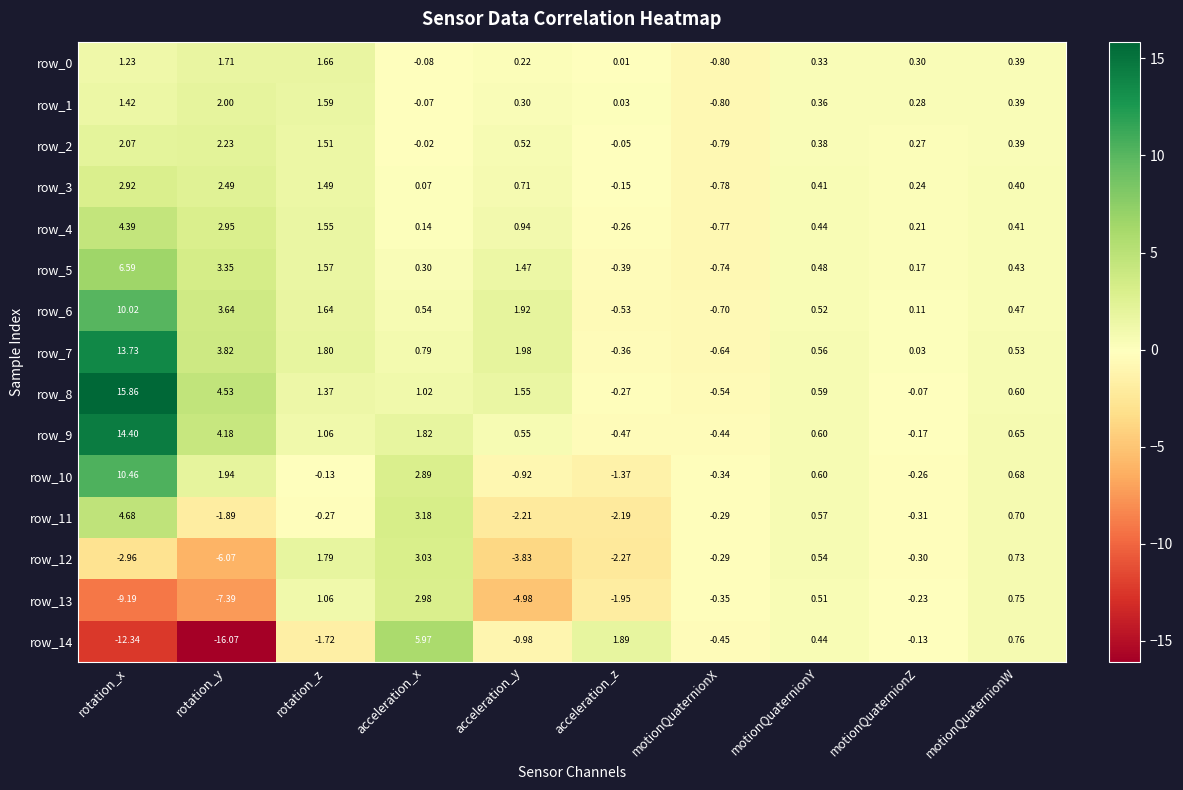

How many values in the row_11 series are below 0?

6